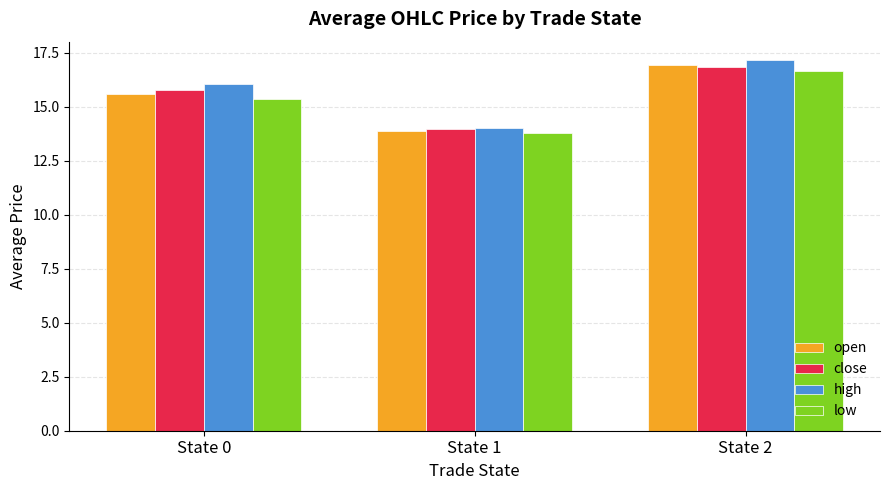

Does the chart contain stacked bars?

No